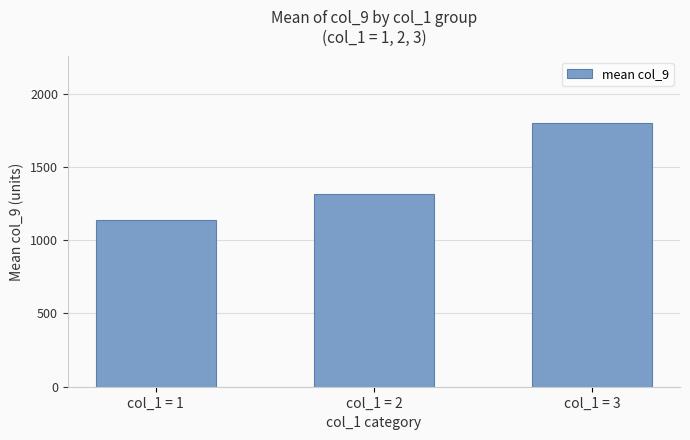

What is the value of the 1st bar from the left?

1137.5